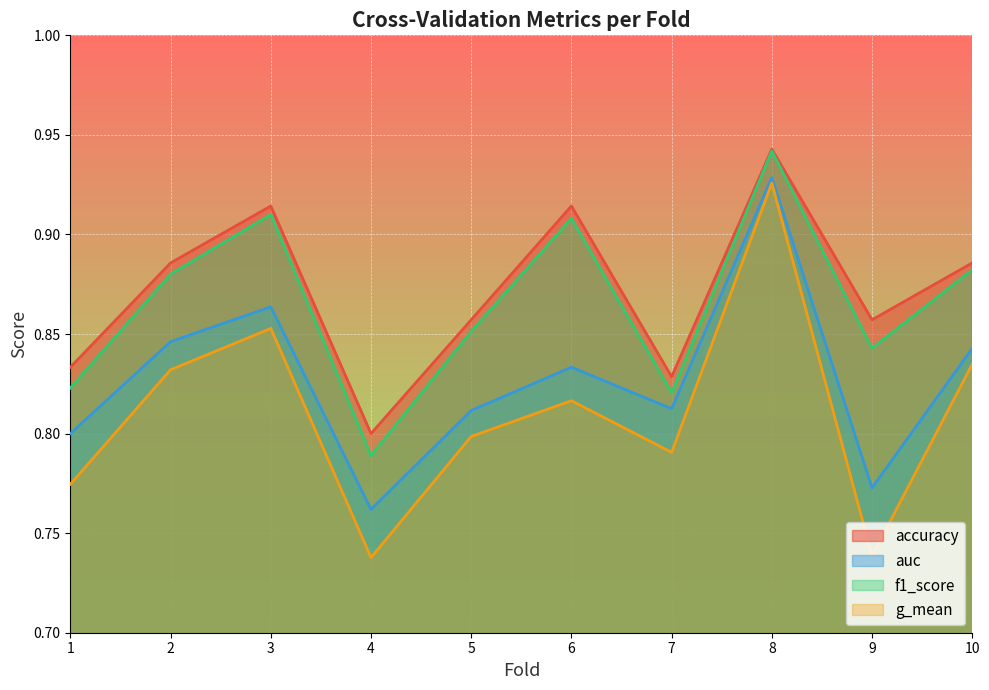

How many interior local peaks does the f1_score series have?

3